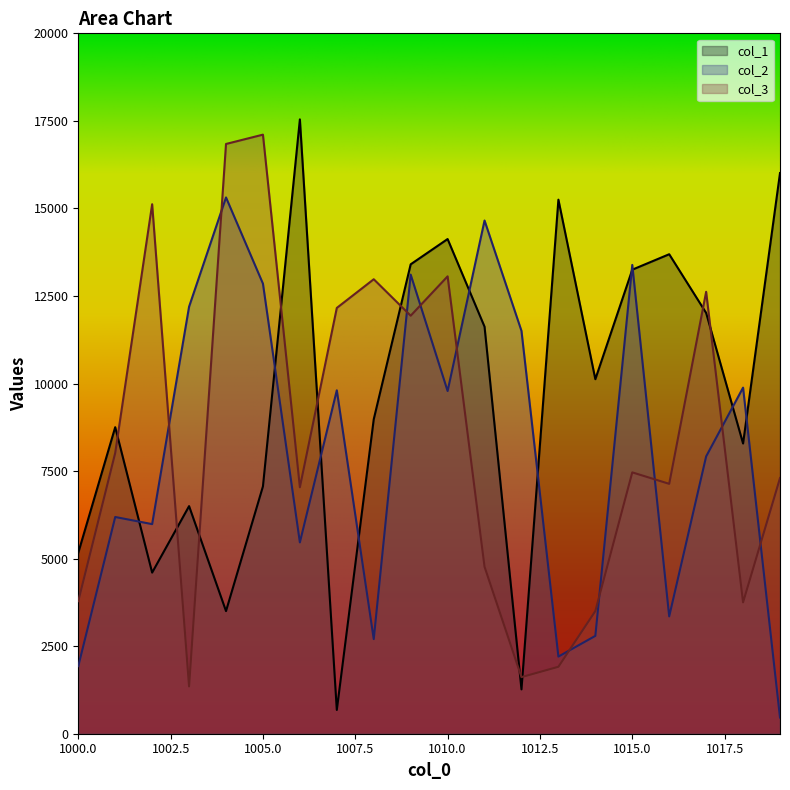

At which label is col_2 closest to 7888?

1017